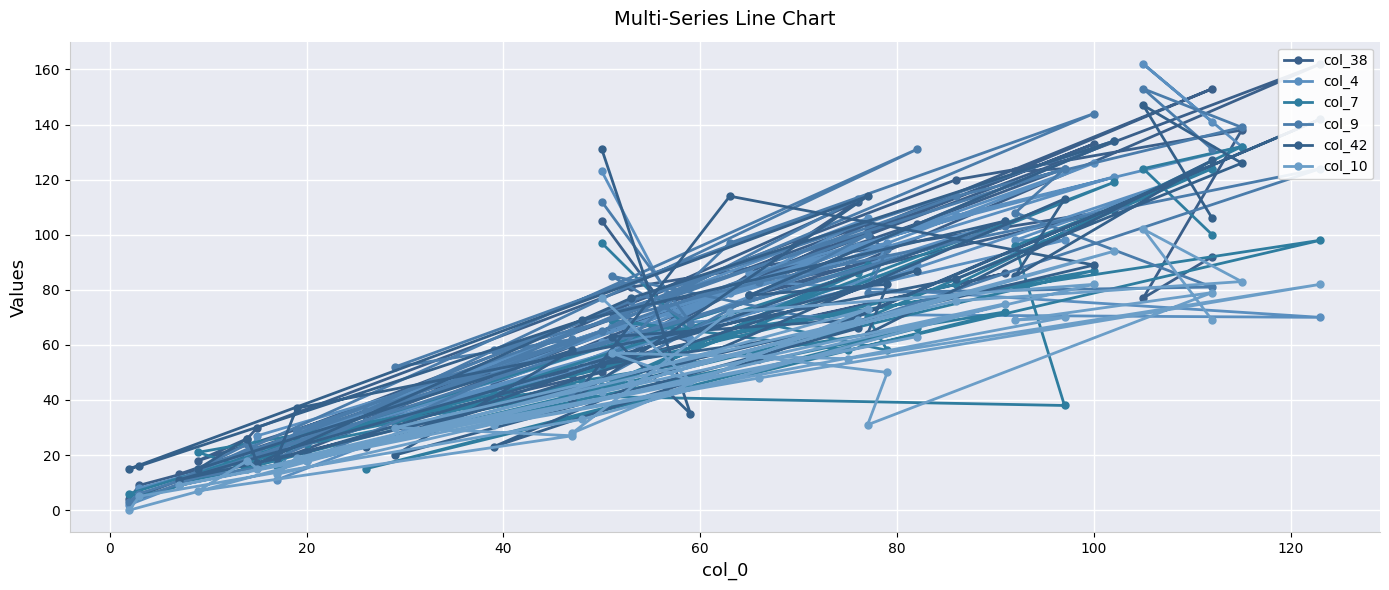

At how many categories does at least one series exceed 3?

40